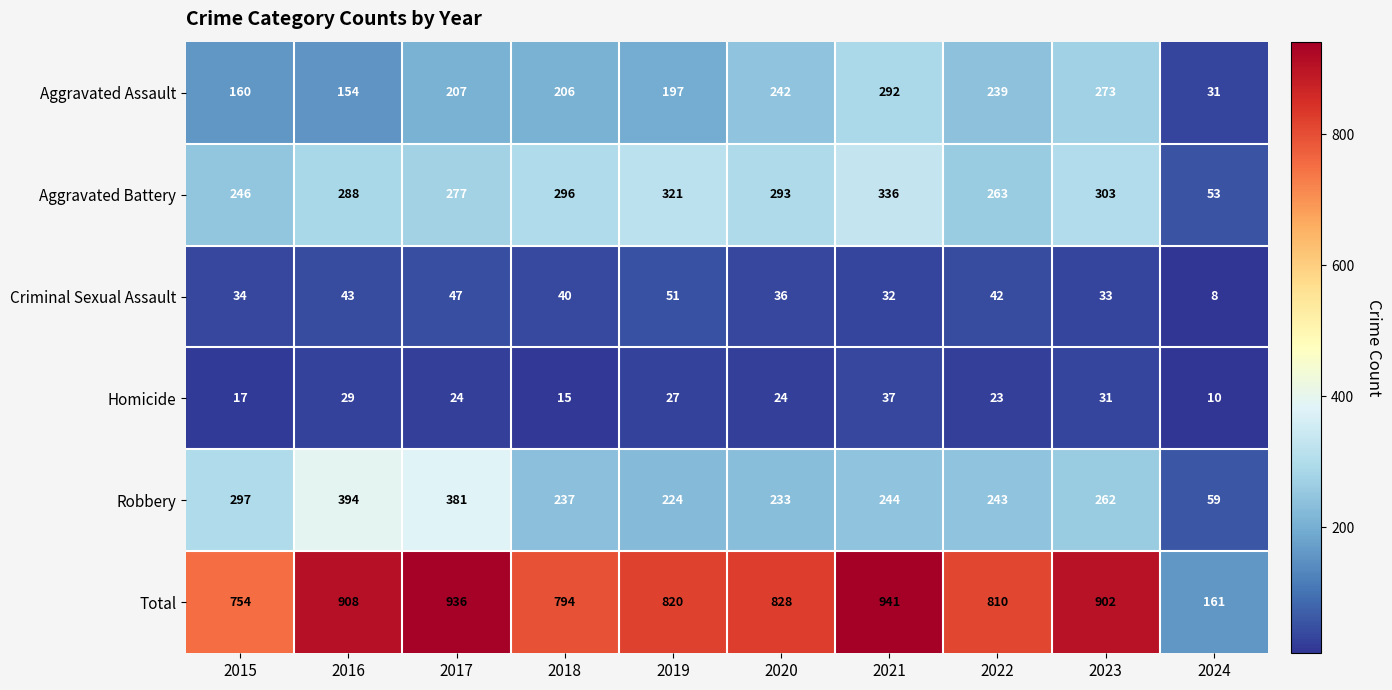

Which series has the largest range (max minus min)?

Total